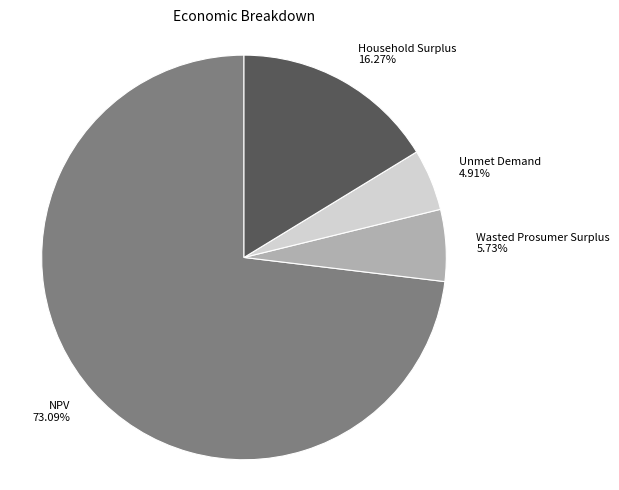

Do Wasted Prosumer Surplus and NPV together represent more than half of the pie?

Yes